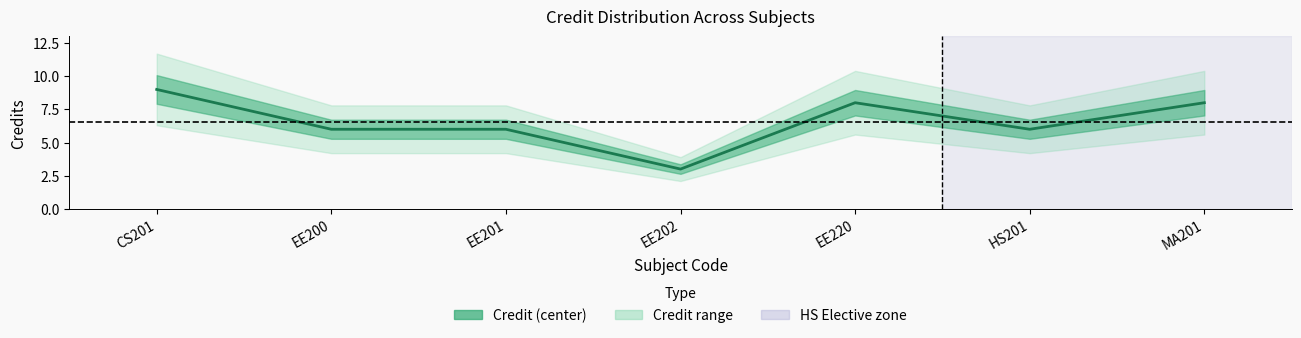

Count the number of categories in the chart.

7